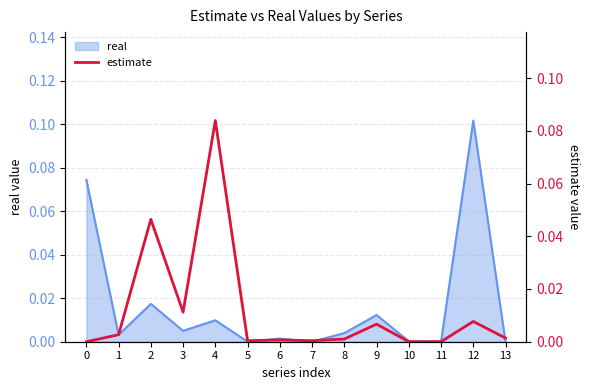

What is the maximum value shown in the chart?

0.1